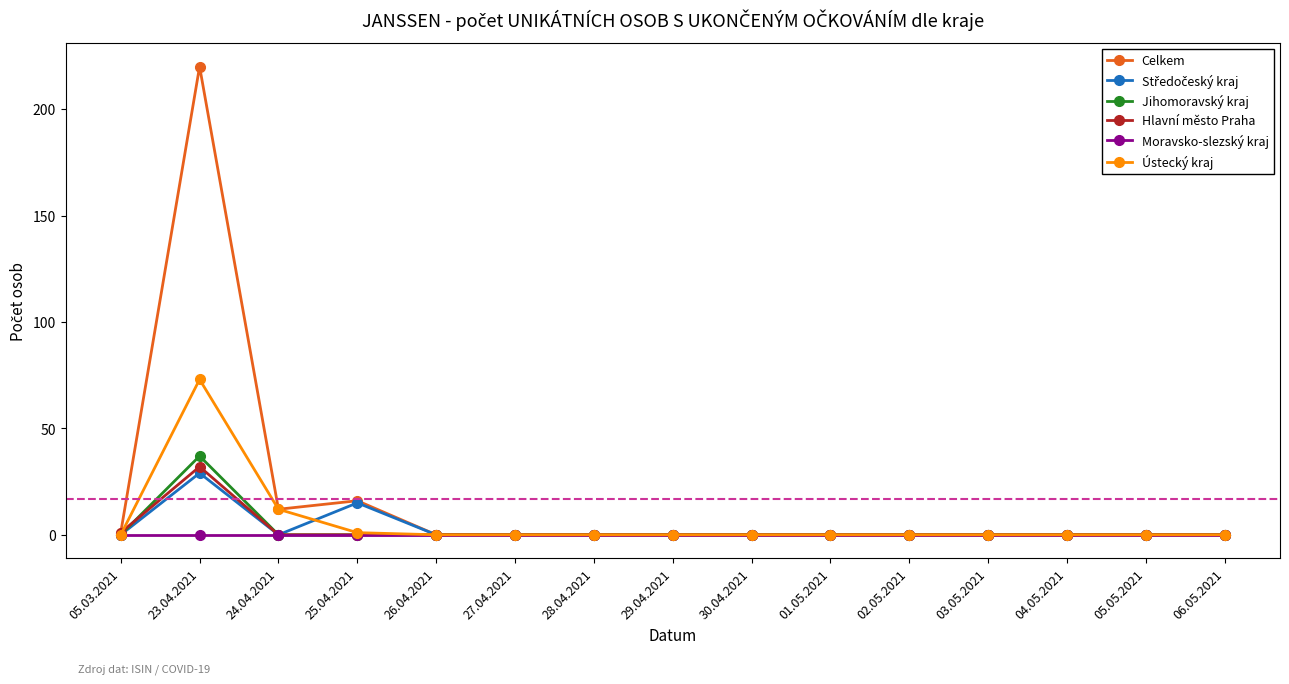

Which series has the largest total across all categories?

Celkem